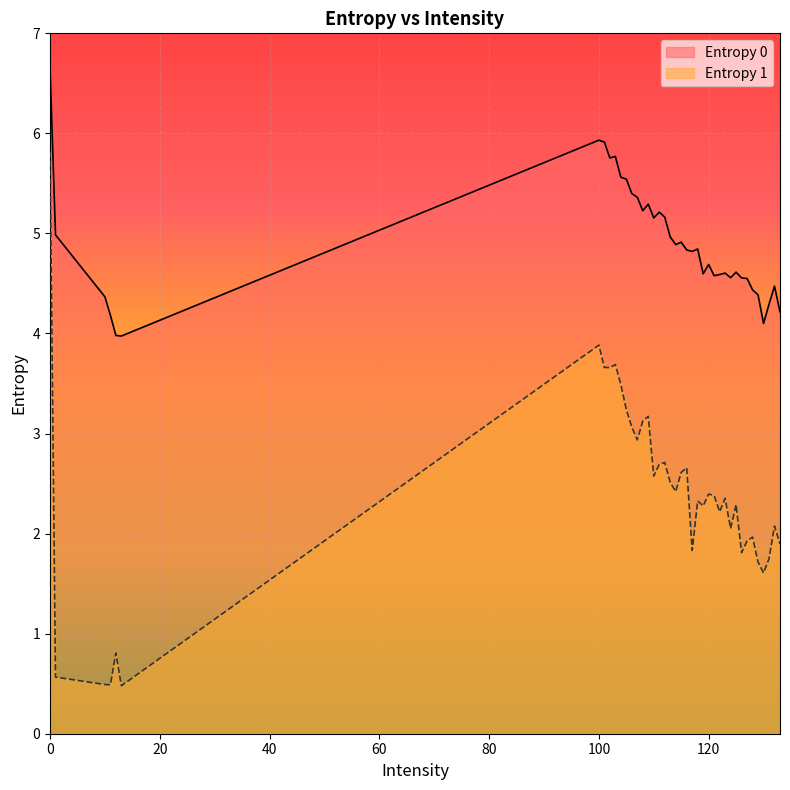

The value of Entropy 0 at 117 is 6.8. True or false?

False